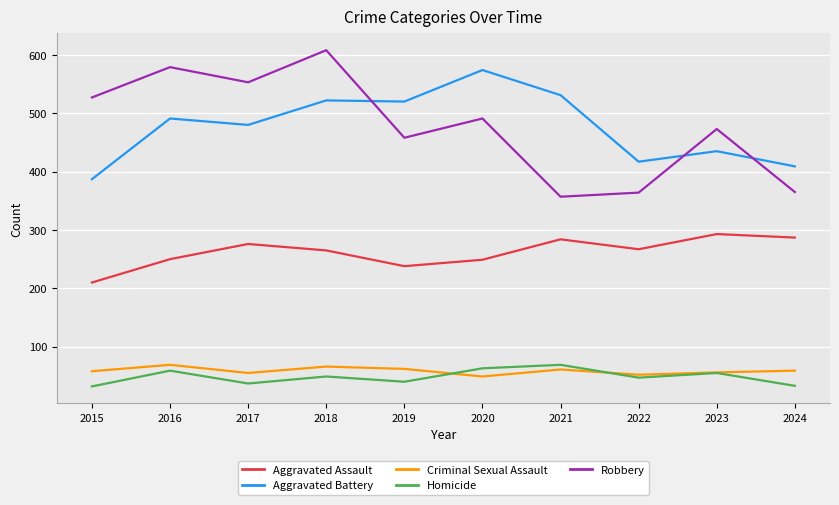

True or false: Criminal Sexual Assault has more than 0 points higher than both neighbors.

True